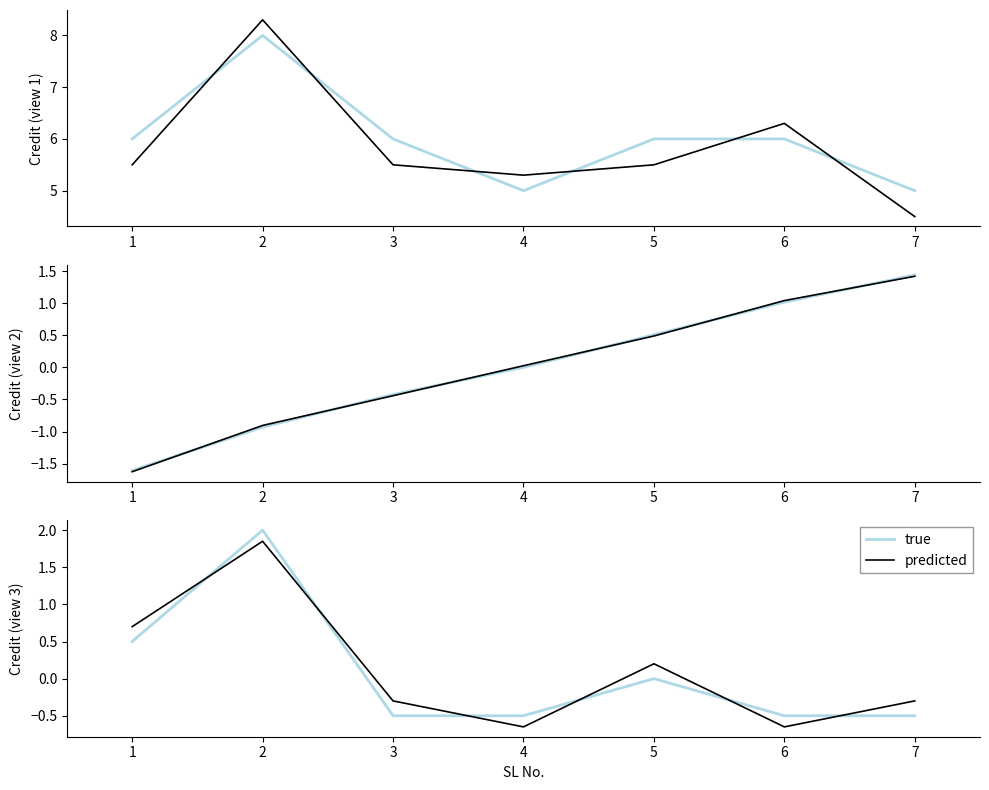

What is the difference between the second highest and minimum values in the true series?

1.0